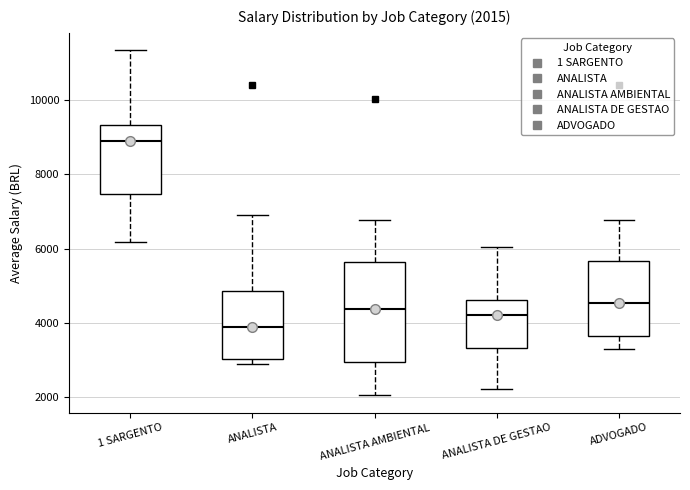

Which box's median line is the highest?

1 SARGENTO